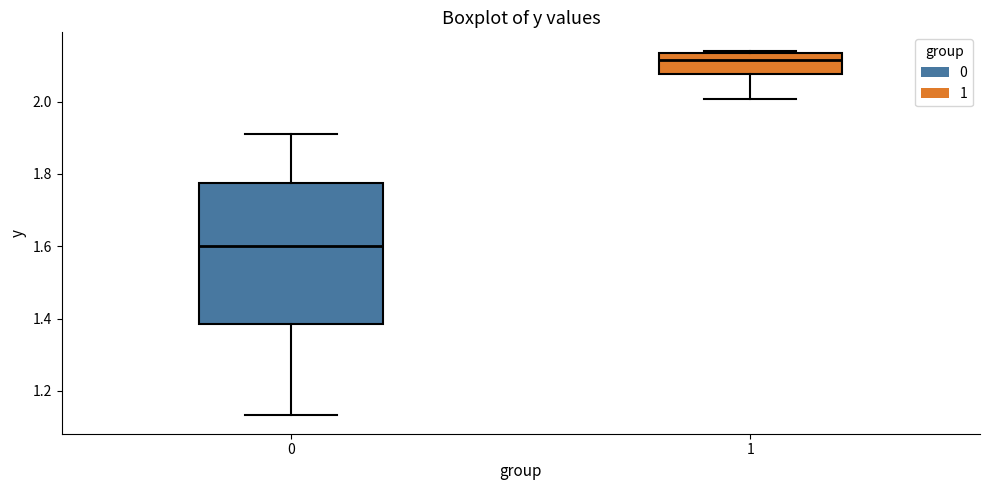

Reading left to right, read every box against the y-axis: the position of its median line, the range the box covers, and the ends of its whiskers. The values are not printed on the chart, so give them approximately, as read against the axis.

0: median 1.60, box 1.38 to 1.78, whiskers 1.14 to 1.90
1: median 2.12, box 2.08 to 2.14, whiskers 2.00 to 2.14 (just above the box's upper edge)